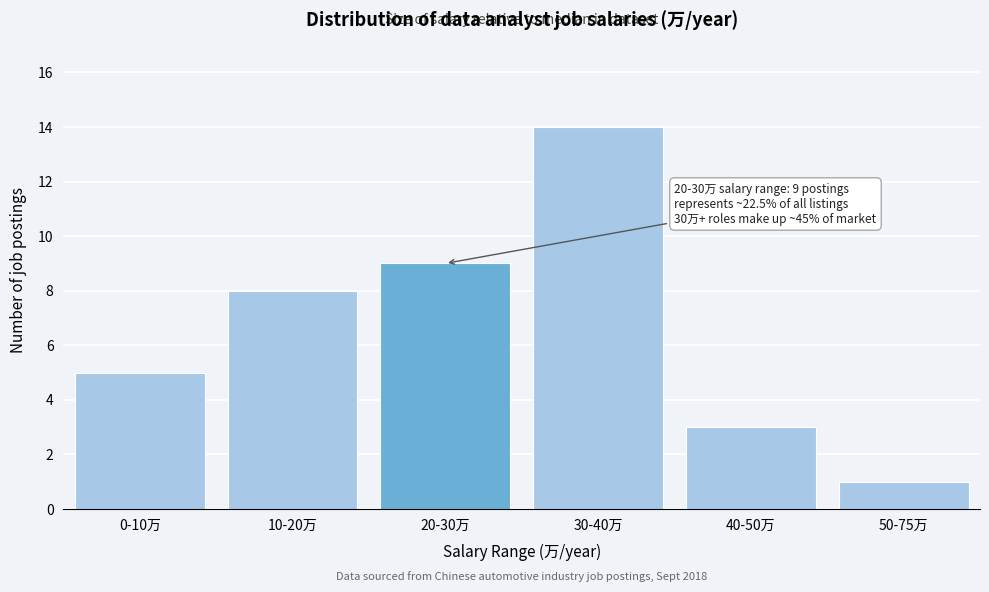

Reading left to right, list all the values displayed in this chart.

0-10万=5	10-20万=8	20-30万=9	30-40万=14	40-50万=3	50-75万=1